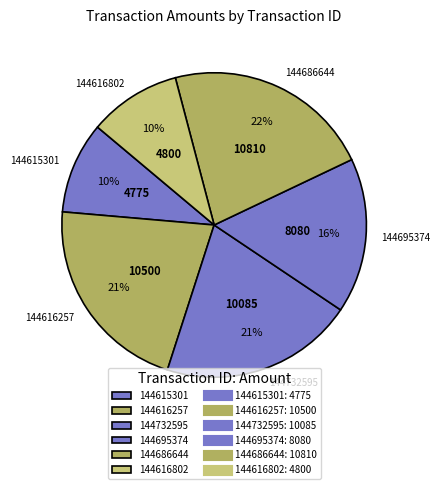

Which slice is the largest?

144686644